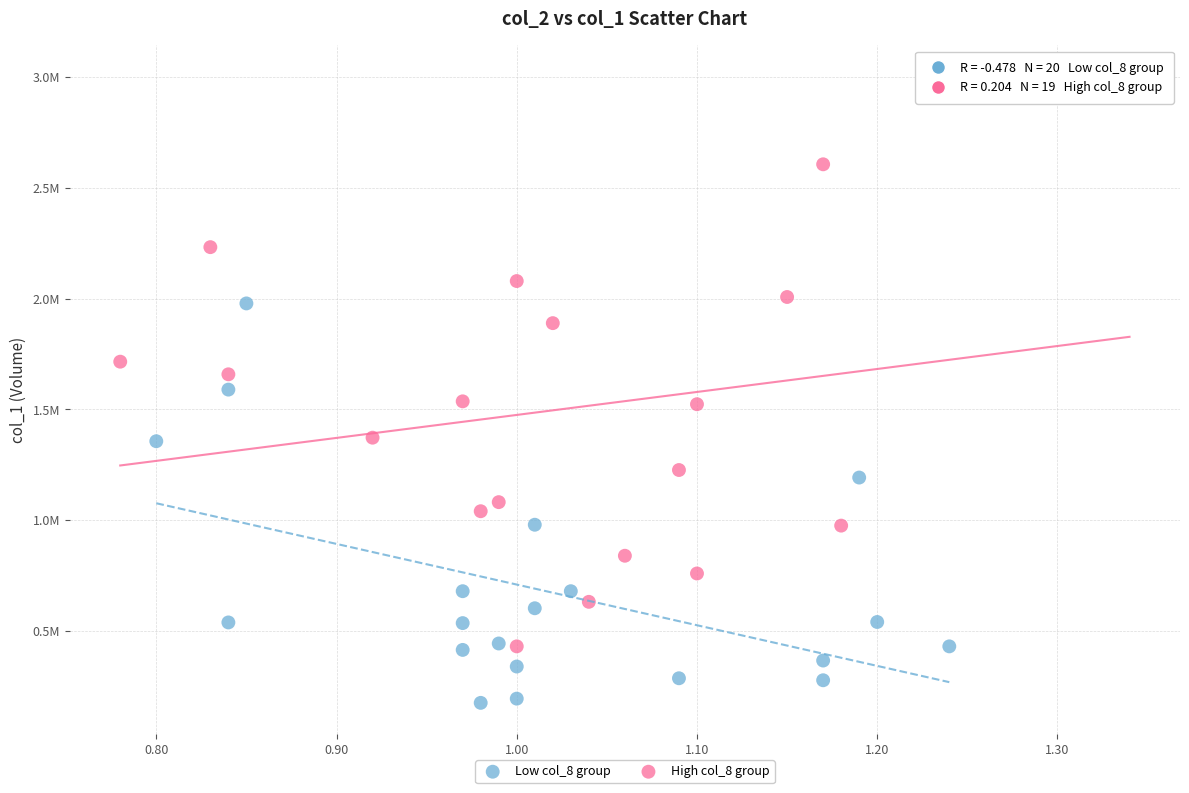

Which series has the widest spread of Y values?

High col_8 group